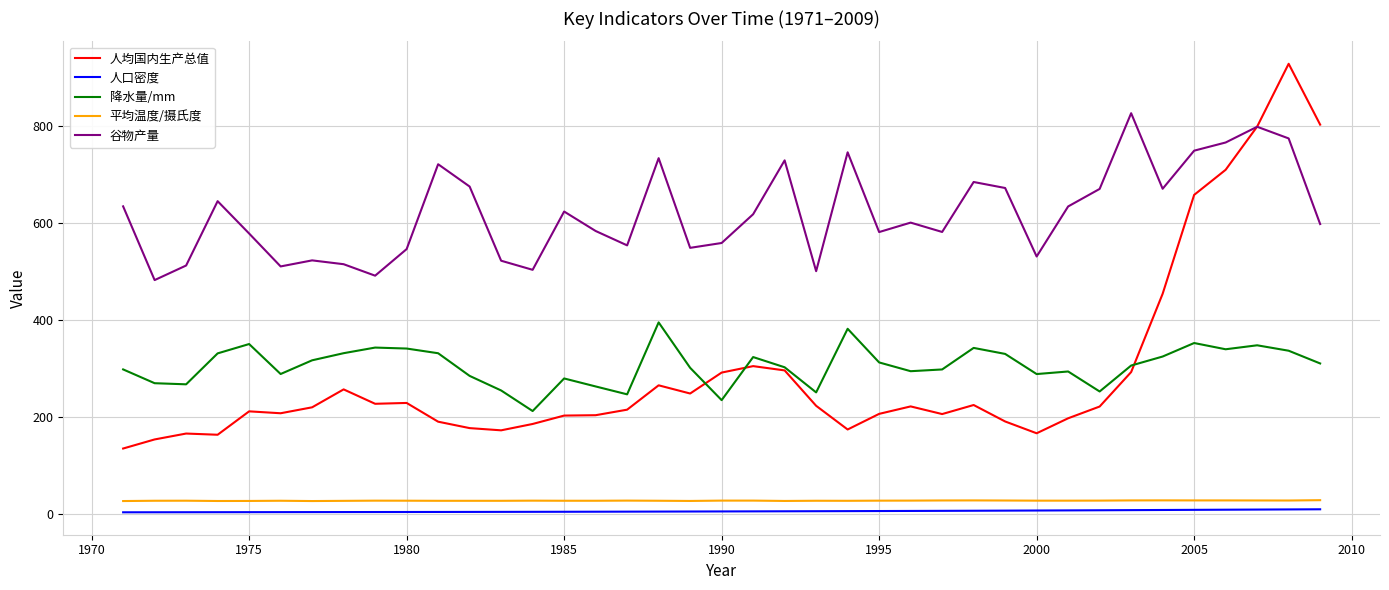

What is the minimum value for 人均国内生产总值?

134.7